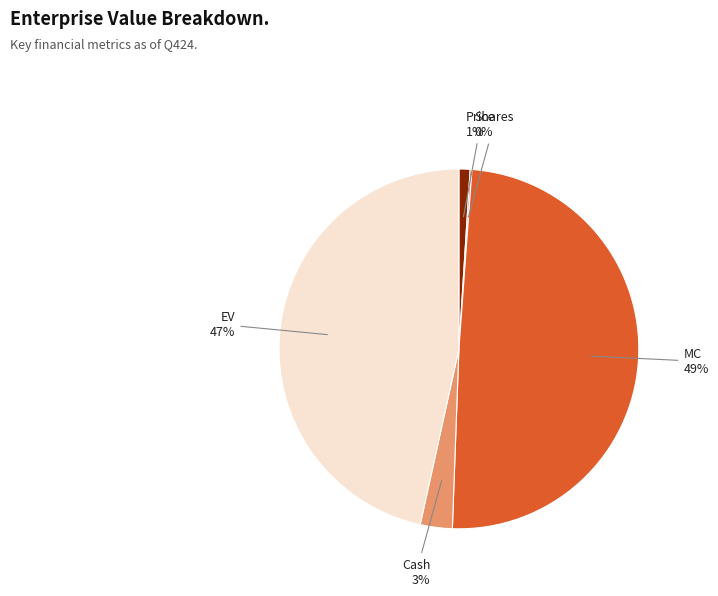

To the nearest percent, what is the average slice percentage?

20%